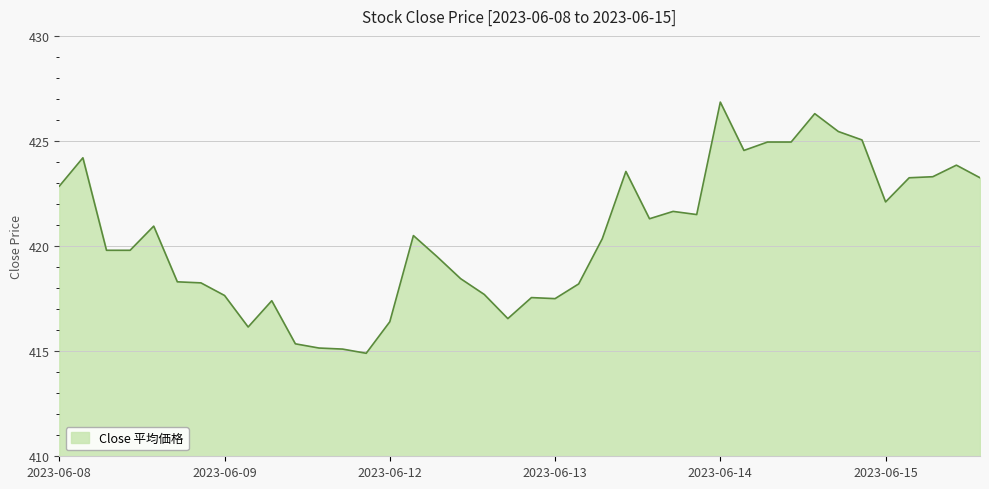

What is the smallest value displayed?

414.9